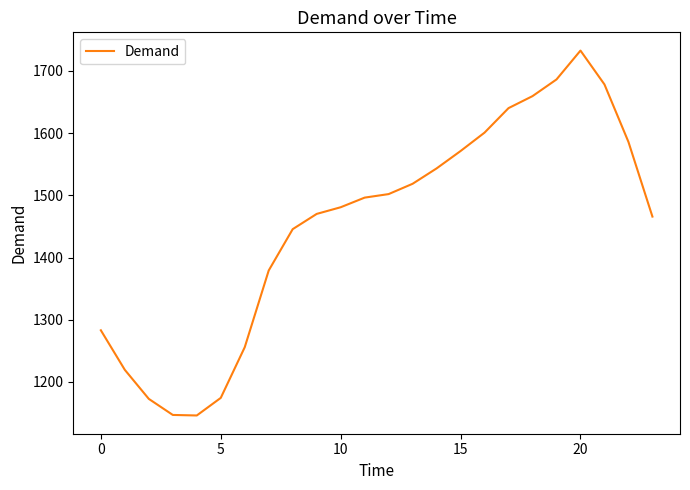

What is the difference between the maximum and minimum values?

586.5